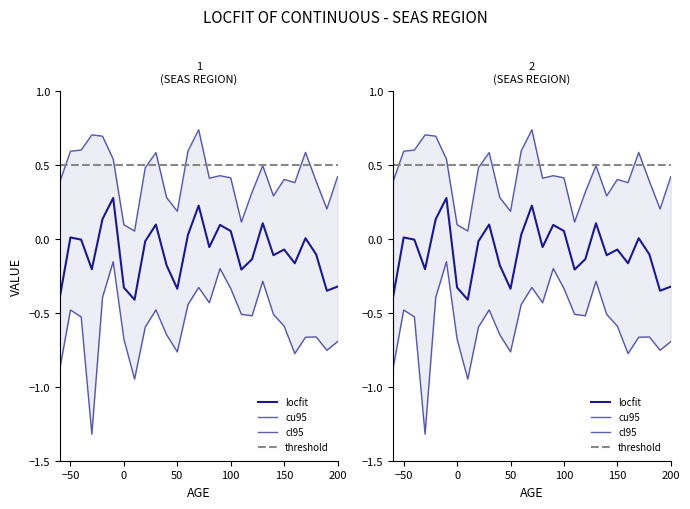

Read the locfit value at 110.

-0.2